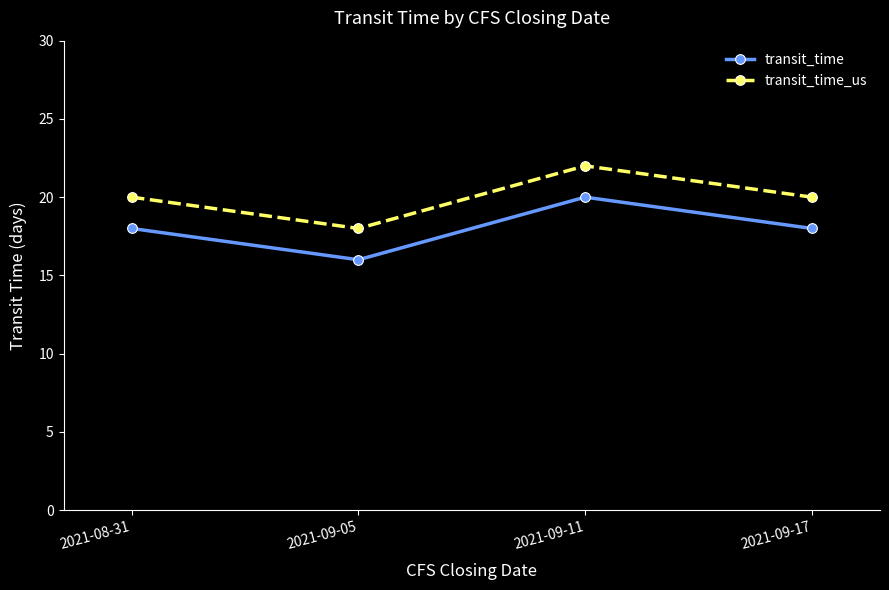

How many interior local peaks does the transit_time_us series have?

1